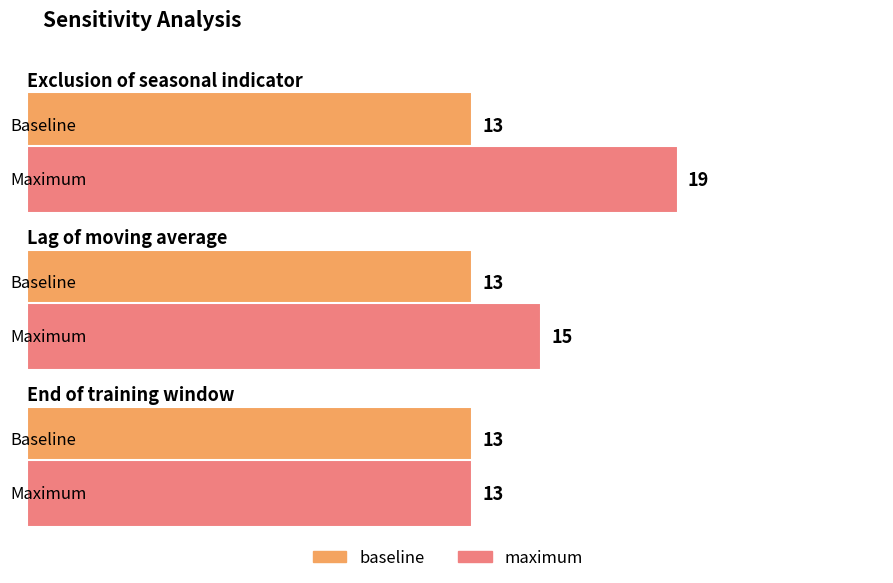

Which series has the largest range (max minus min)?

maximum